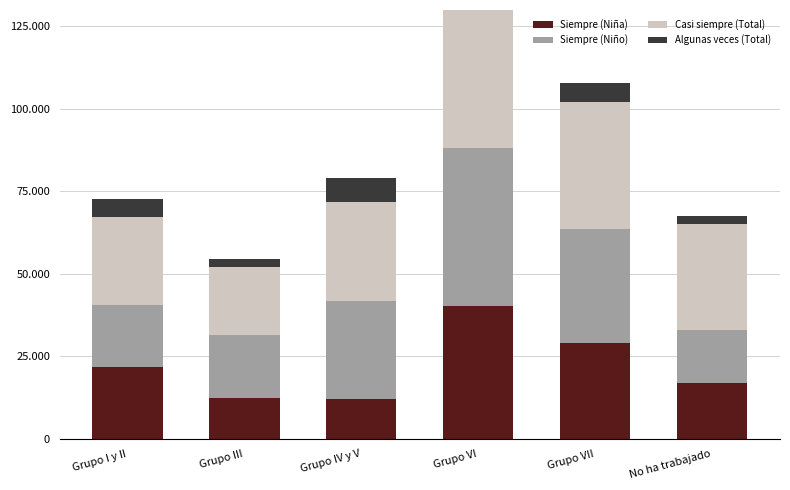

Is it true that Casi siempre (Total) equals 30049 at Grupo IV y V?

True